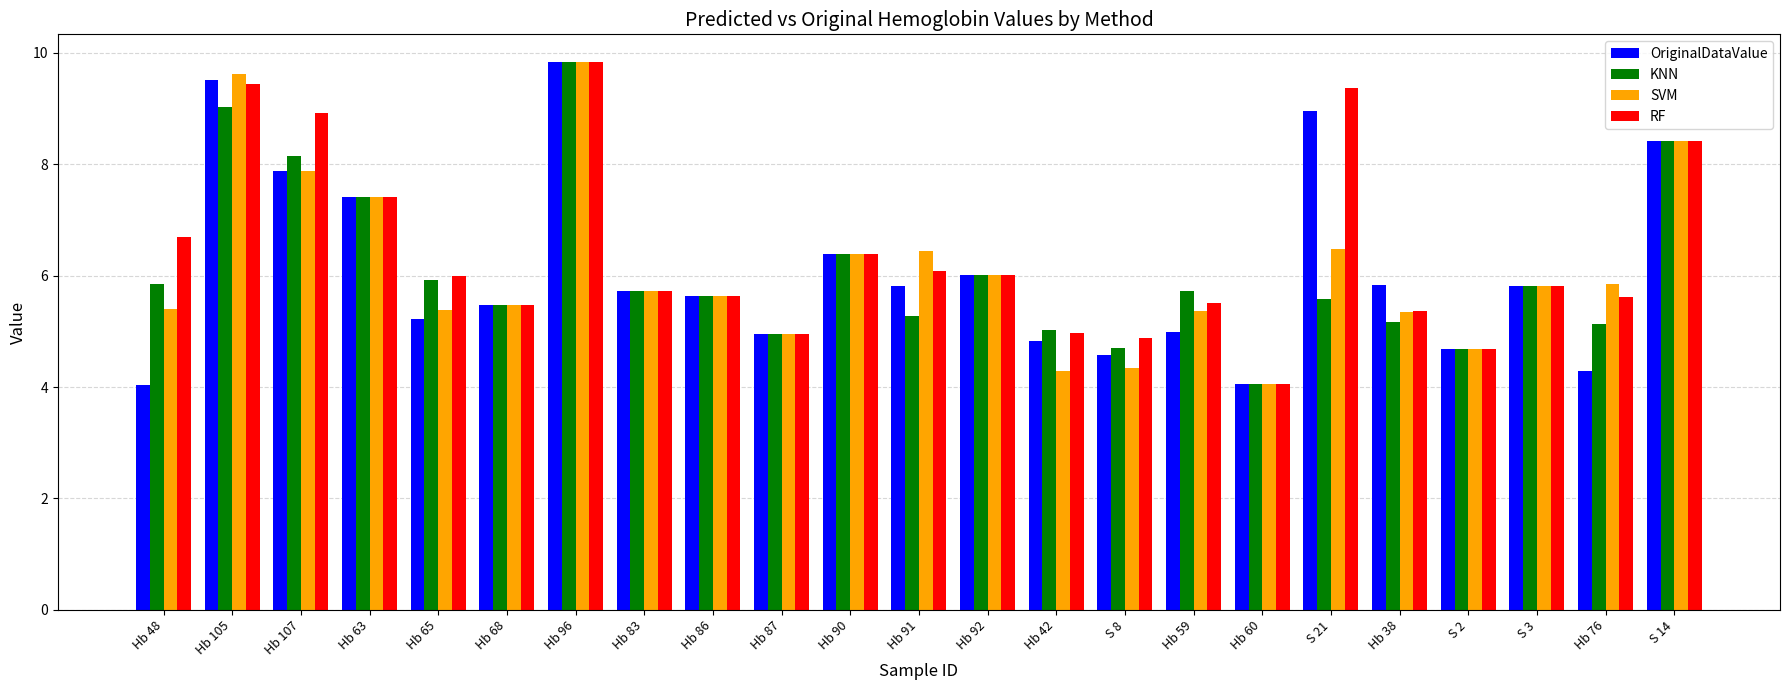

Which series has the largest range (max minus min)?

OriginalDataValue